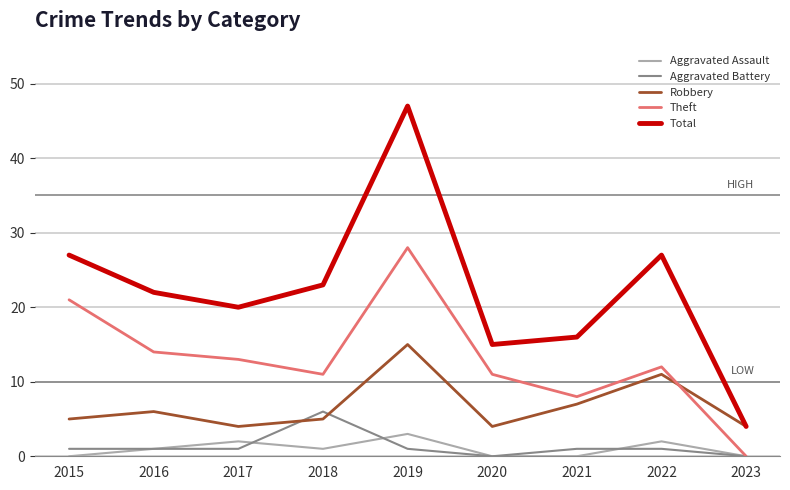

Which series has the widest spread of values?

Total